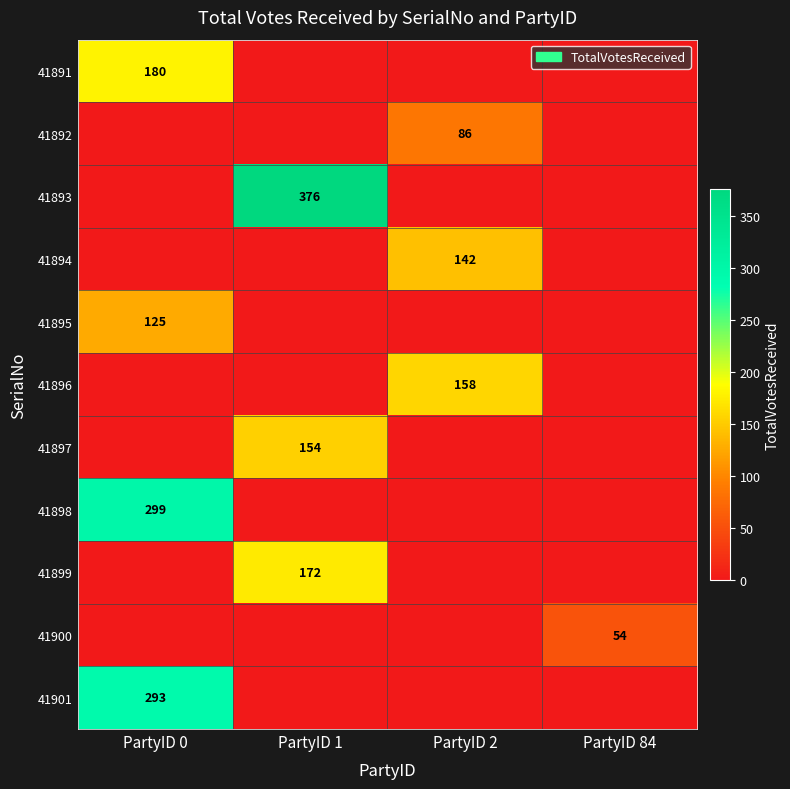

Is it true that 41892 equals 25 at PartyID 2?

False